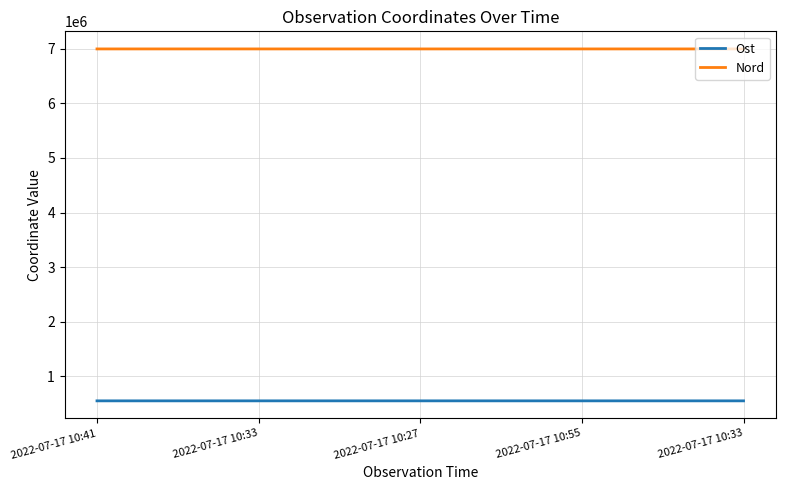

Reading left to right, what are all the values shown in this chart?

Ost: 551271.7	551296.6	551330.3	551214.0	551292.6
Nord: 6996736.7	6996709.0	6996670.6	6996710.9	6996731.2